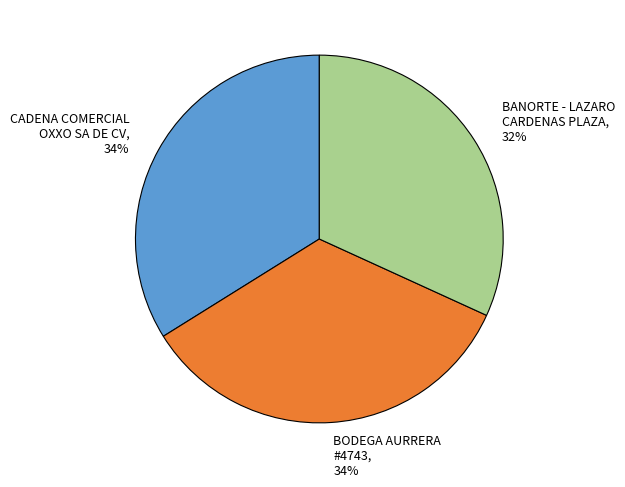

Is it true that BANORTE - LAZARO CARDENAS PLAZA, 32% is 18% of the pie?

False